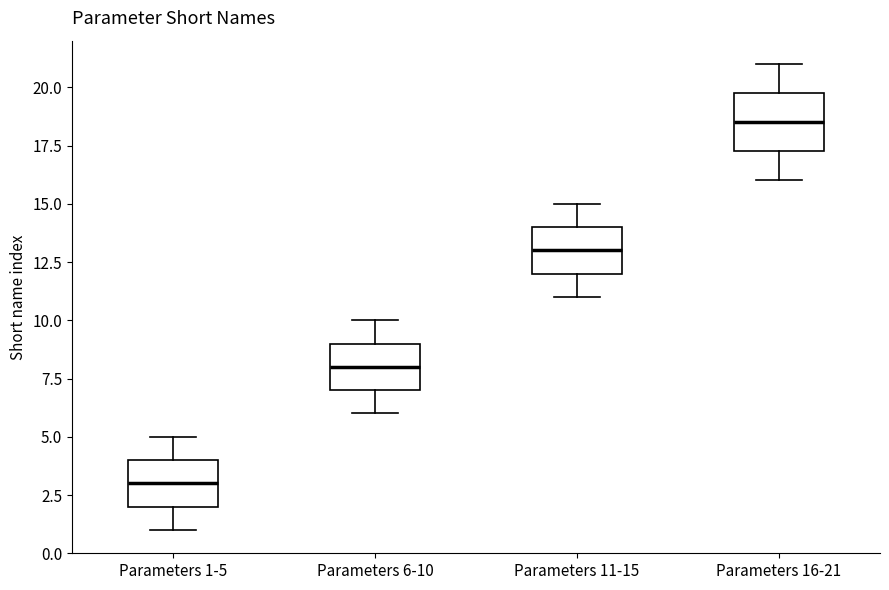

Which box is the tallest, from its lower edge to its upper edge?

Parameters 16-21